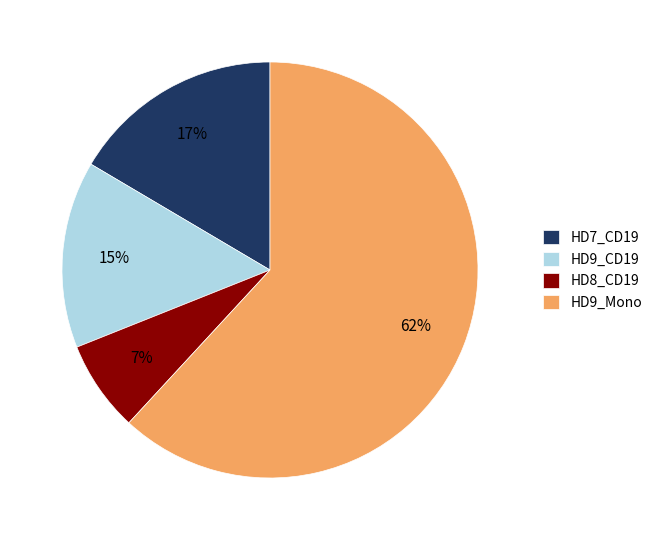

Does any single category account for the majority?

Yes